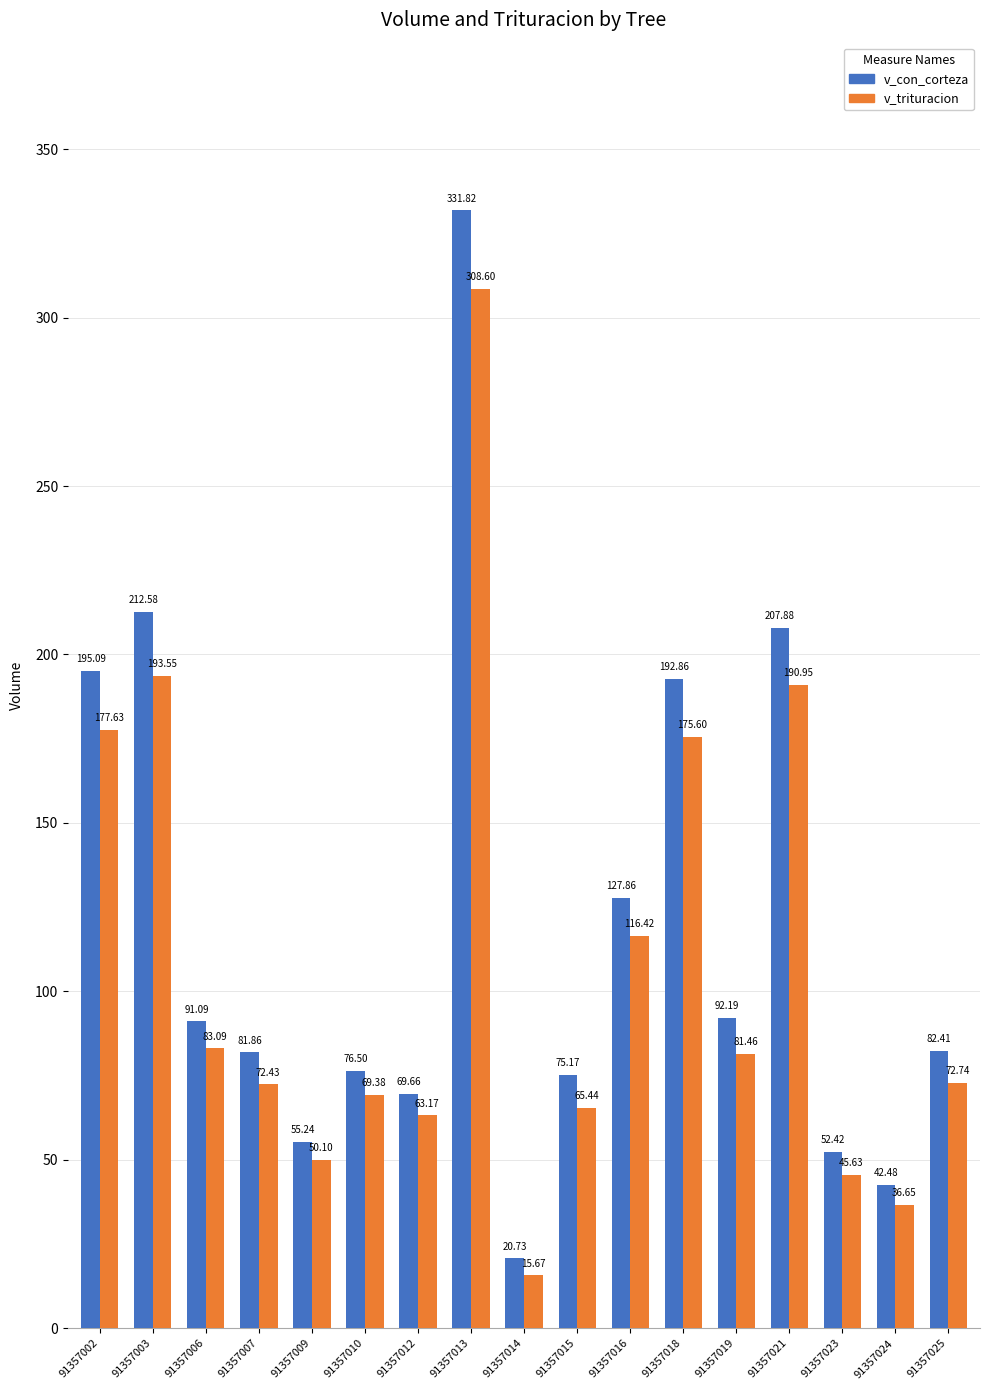

Which series has the largest total across all categories?

v_con_corteza